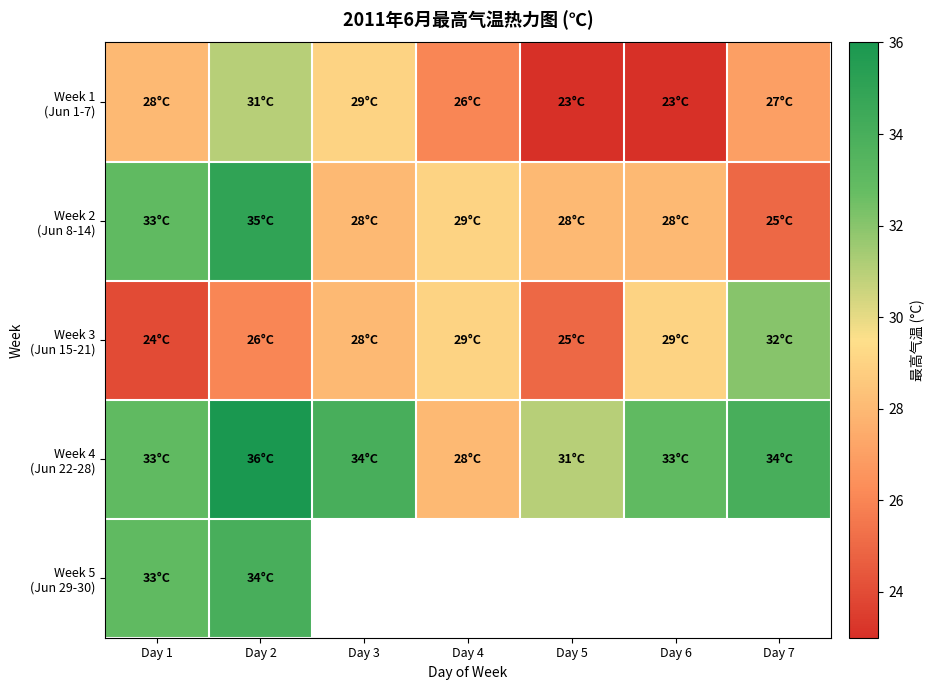

What is the sum of all Week 2 (Jun 8-14) values?

206.0